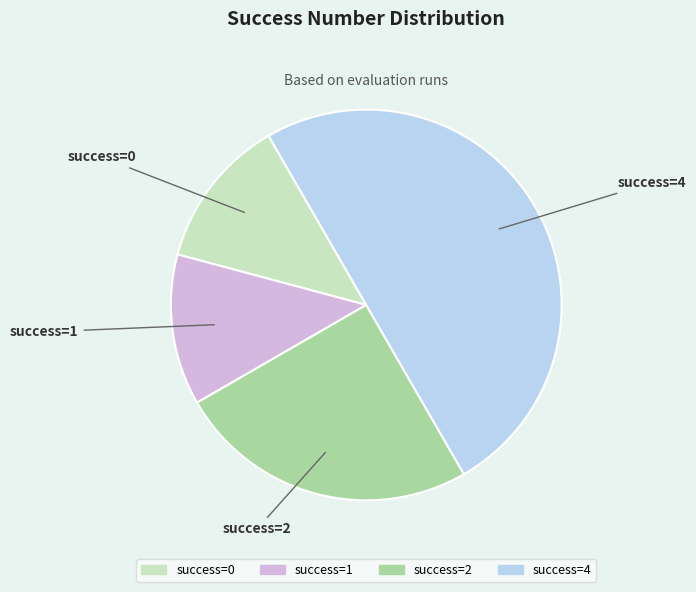

To the nearest percent, what is the difference between the largest and smallest slice percentages?

38%